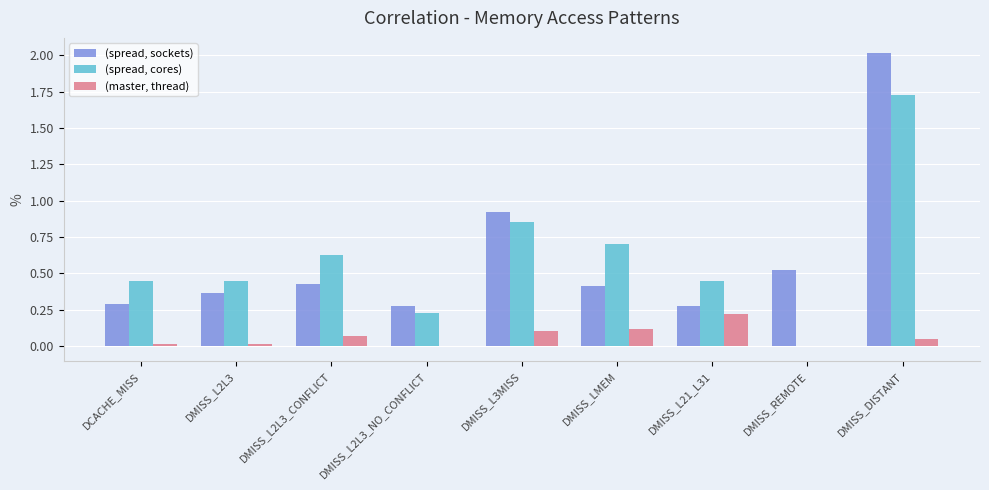

Are the bars horizontal?

No